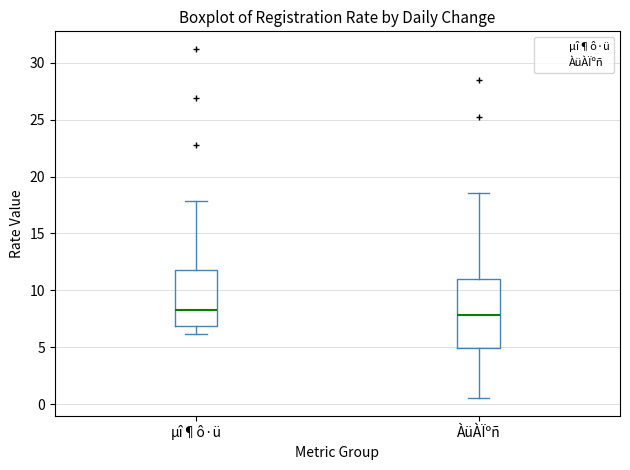

Which box has the highest median line?

µî¶ô·ü